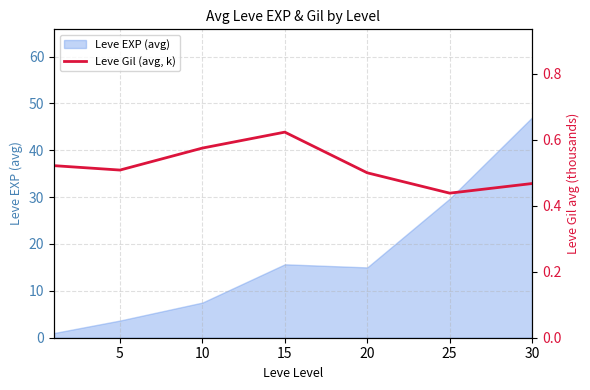

What is the difference between the maximum and minimum values?

0.2